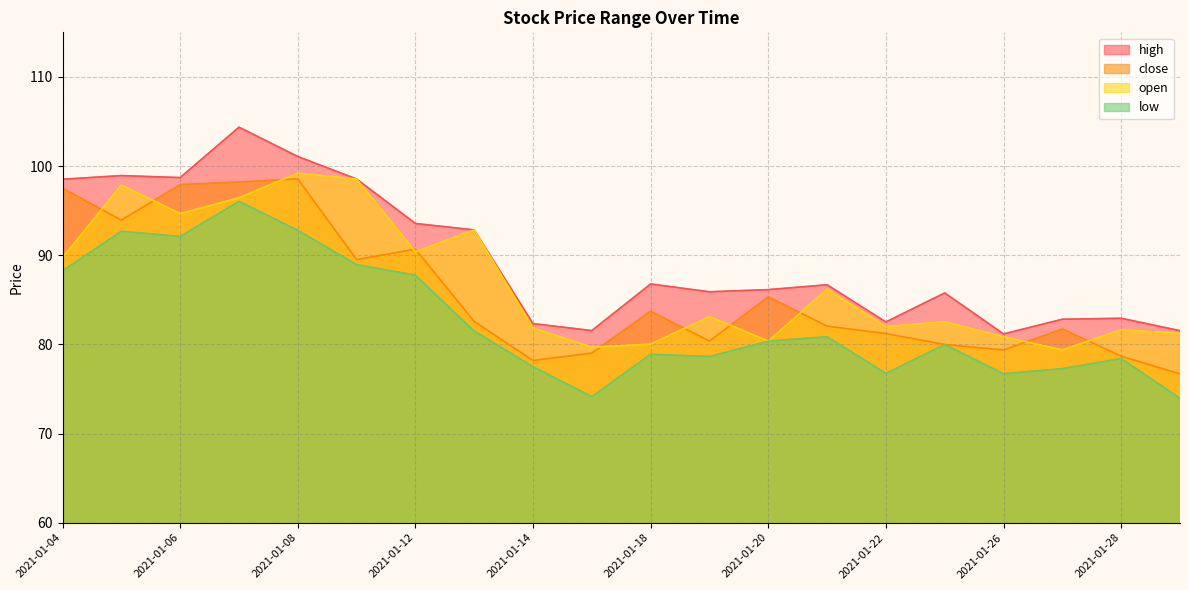

Which series has the widest spread of values?

high